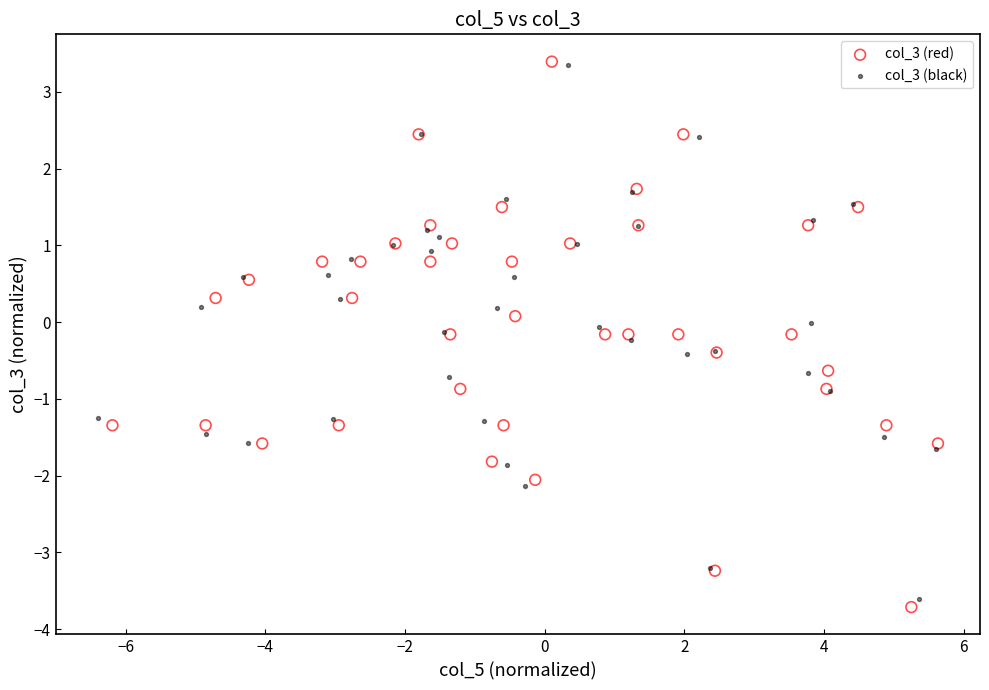

Which series has the widest spread of Y values?

col_3 (red)